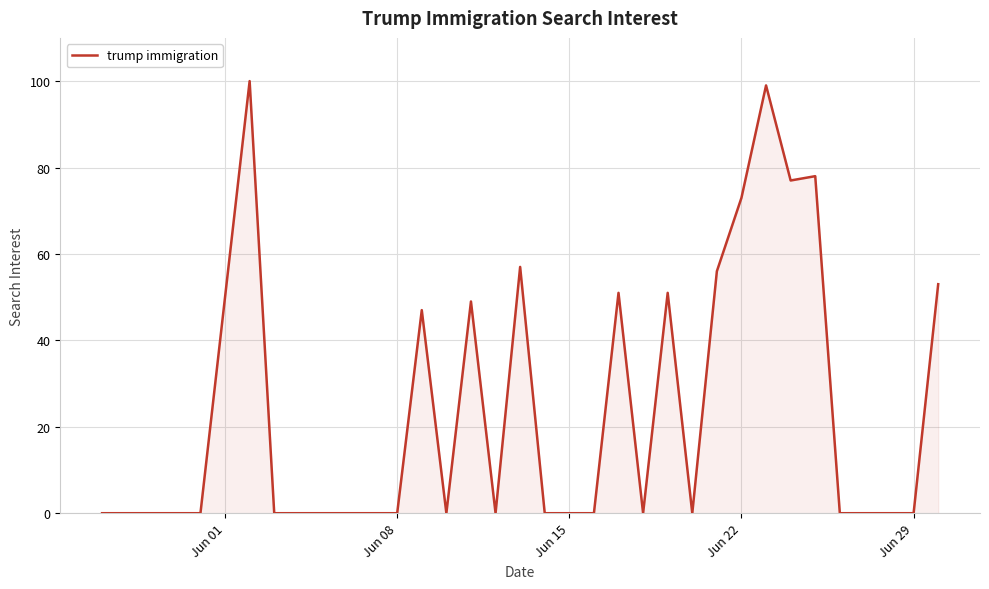

What is the difference between the second highest and minimum values?

99